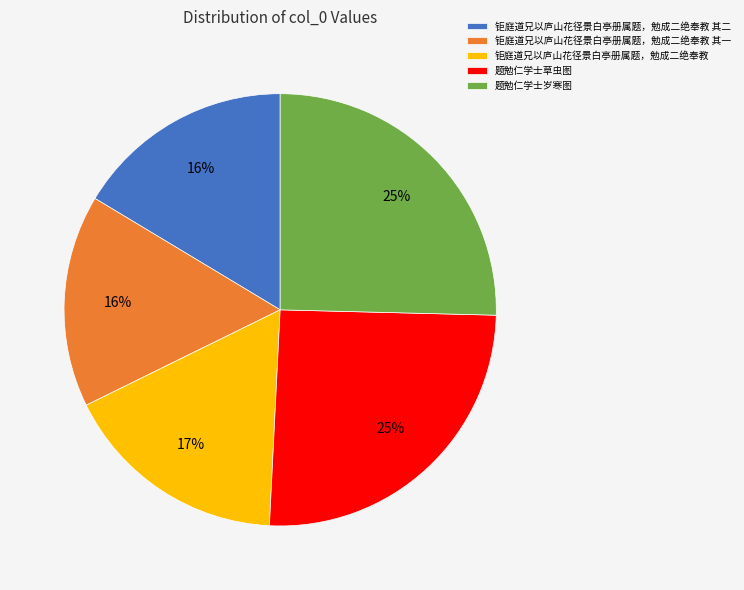

To the nearest percent, what is the average slice percentage?

20%